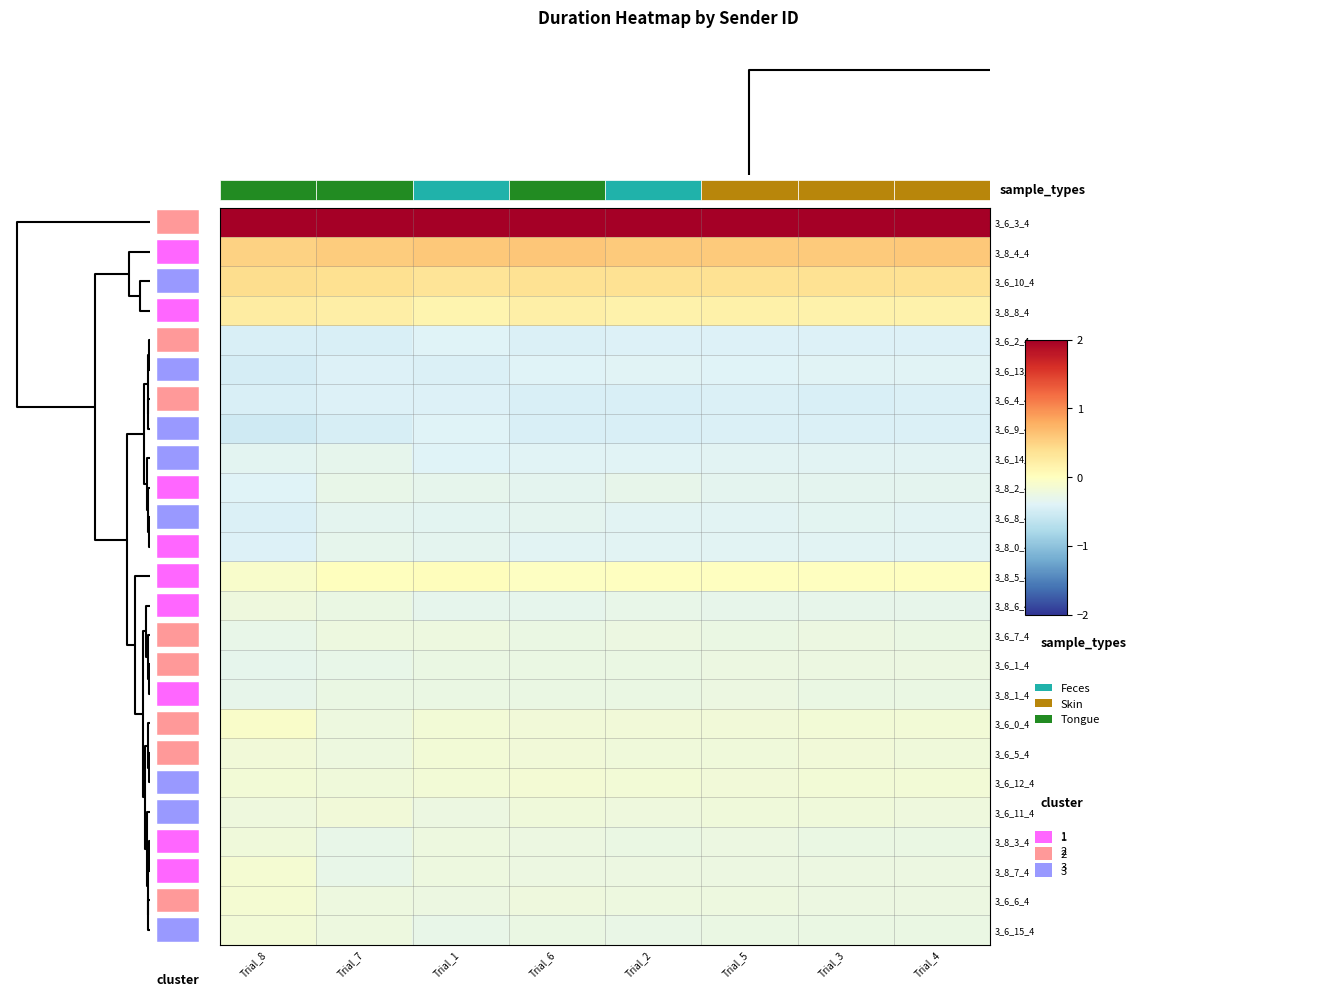

Reading left to right, what are all the values shown in this chart?

3_6_3_4: Trial_8=2.0	Trial_7=2.0	Trial_1=2.0	Trial_6=2.0	Trial_2=2.0	Trial_5=2.0	Trial_3=2.0	Trial_4=2.0
3_8_4_4: Trial_8=0.5	Trial_7=0.5	Trial_1=0.6	Trial_6=0.6	Trial_2=0.6	Trial_5=0.6	Trial_3=0.6	Trial_4=0.6
3_6_10_4: Trial_8=0.4	Trial_7=0.4	Trial_1=0.3	Trial_6=0.4	Trial_2=0.4	Trial_5=0.4	Trial_3=0.4	Trial_4=0.4
3_8_8_4: Trial_8=0.2	Trial_7=0.2	Trial_1=0.1	Trial_6=0.2	Trial_2=0.2	Trial_5=0.2	Trial_3=0.2	Trial_4=0.2
3_6_2_4: Trial_8=-0.4	Trial_7=-0.4	Trial_1=-0.4	Trial_6=-0.4	Trial_2=-0.4	Trial_5=-0.4	Trial_3=-0.4	Trial_4=-0.4
3_6_13_4: Trial_8=-0.5	Trial_7=-0.4	Trial_1=-0.4	Trial_6=-0.4	Trial_2=-0.4	Trial_5=-0.4	Trial_3=-0.4	Trial_4=-0.4
3_6_4_4: Trial_8=-0.4	Trial_7=-0.4	Trial_1=-0.4	Trial_6=-0.4	Trial_2=-0.4	Trial_5=-0.4	Trial_3=-0.4	Trial_4=-0.4
3_6_9_4: Trial_8=-0.5	Trial_7=-0.5	Trial_1=-0.4	Trial_6=-0.4	Trial_2=-0.4	Trial_5=-0.4	Trial_3=-0.4	Trial_4=-0.4
3_6_14_4: Trial_8=-0.4	Trial_7=-0.3	Trial_1=-0.4	Trial_6=-0.4	Trial_2=-0.4	Trial_5=-0.4	Trial_3=-0.4	Trial_4=-0.4
3_8_2_4: Trial_8=-0.4	Trial_7=-0.3	Trial_1=-0.3	Trial_6=-0.3	Trial_2=-0.3	Trial_5=-0.3	Trial_3=-0.3	Trial_4=-0.3
3_6_8_4: Trial_8=-0.4	Trial_7=-0.3	Trial_1=-0.4	Trial_6=-0.3	Trial_2=-0.4	Trial_5=-0.4	Trial_3=-0.4	Trial_4=-0.4
3_8_0_4: Trial_8=-0.4	Trial_7=-0.3	Trial_1=-0.3	Trial_6=-0.4	Trial_2=-0.4	Trial_5=-0.4	Trial_3=-0.4	Trial_4=-0.4
3_8_5_4: Trial_8=-0.1	Trial_7=0.0	Trial_1=0.0	Trial_6=-0.0	Trial_2=-0.0	Trial_5=-0.0	Trial_3=-0.0	Trial_4=-0.0
3_8_6_4: Trial_8=-0.2	Trial_7=-0.3	Trial_1=-0.3	Trial_6=-0.3	Trial_2=-0.3	Trial_5=-0.3	Trial_3=-0.3	Trial_4=-0.3
3_6_7_4: Trial_8=-0.3	Trial_7=-0.2	Trial_1=-0.2	Trial_6=-0.3	Trial_2=-0.2	Trial_5=-0.3	Trial_3=-0.2	Trial_4=-0.3
3_6_1_4: Trial_8=-0.3	Trial_7=-0.3	Trial_1=-0.3	Trial_6=-0.3	Trial_2=-0.3	Trial_5=-0.2	Trial_3=-0.2	Trial_4=-0.2
3_8_1_4: Trial_8=-0.3	Trial_7=-0.3	Trial_1=-0.3	Trial_6=-0.3	Trial_2=-0.3	Trial_5=-0.2	Trial_3=-0.3	Trial_4=-0.3
3_6_0_4: Trial_8=-0.1	Trial_7=-0.2	Trial_1=-0.2	Trial_6=-0.2	Trial_2=-0.2	Trial_5=-0.2	Trial_3=-0.2	Trial_4=-0.2
3_6_5_4: Trial_8=-0.2	Trial_7=-0.2	Trial_1=-0.2	Trial_6=-0.2	Trial_2=-0.2	Trial_5=-0.2	Trial_3=-0.2	Trial_4=-0.2
3_6_12_4: Trial_8=-0.2	Trial_7=-0.2	Trial_1=-0.2	Trial_6=-0.2	Trial_2=-0.2	Trial_5=-0.2	Trial_3=-0.2	Trial_4=-0.2
3_6_11_4: Trial_8=-0.2	Trial_7=-0.2	Trial_1=-0.2	Trial_6=-0.2	Trial_2=-0.2	Trial_5=-0.2	Trial_3=-0.2	Trial_4=-0.2
3_8_3_4: Trial_8=-0.2	Trial_7=-0.3	Trial_1=-0.2	Trial_6=-0.2	Trial_2=-0.3	Trial_5=-0.2	Trial_3=-0.3	Trial_4=-0.3
3_8_7_4: Trial_8=-0.1	Trial_7=-0.3	Trial_1=-0.2	Trial_6=-0.2	Trial_2=-0.2	Trial_5=-0.2	Trial_3=-0.2	Trial_4=-0.2
3_6_6_4: Trial_8=-0.1	Trial_7=-0.2	Trial_1=-0.2	Trial_6=-0.2	Trial_2=-0.2	Trial_5=-0.2	Trial_3=-0.2	Trial_4=-0.2
3_6_15_4: Trial_8=-0.2	Trial_7=-0.2	Trial_1=-0.3	Trial_6=-0.3	Trial_2=-0.3	Trial_5=-0.3	Trial_3=-0.3	Trial_4=-0.3